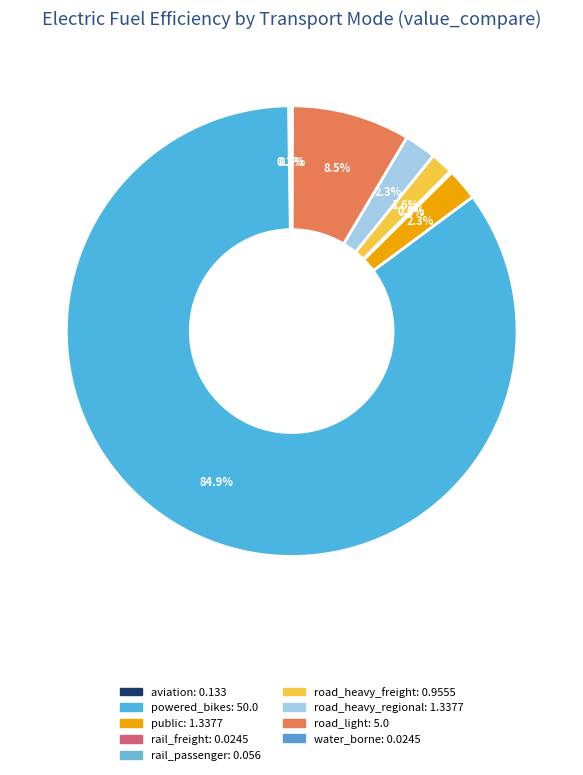

Does powered_bikes represent more than half of the total?

Yes